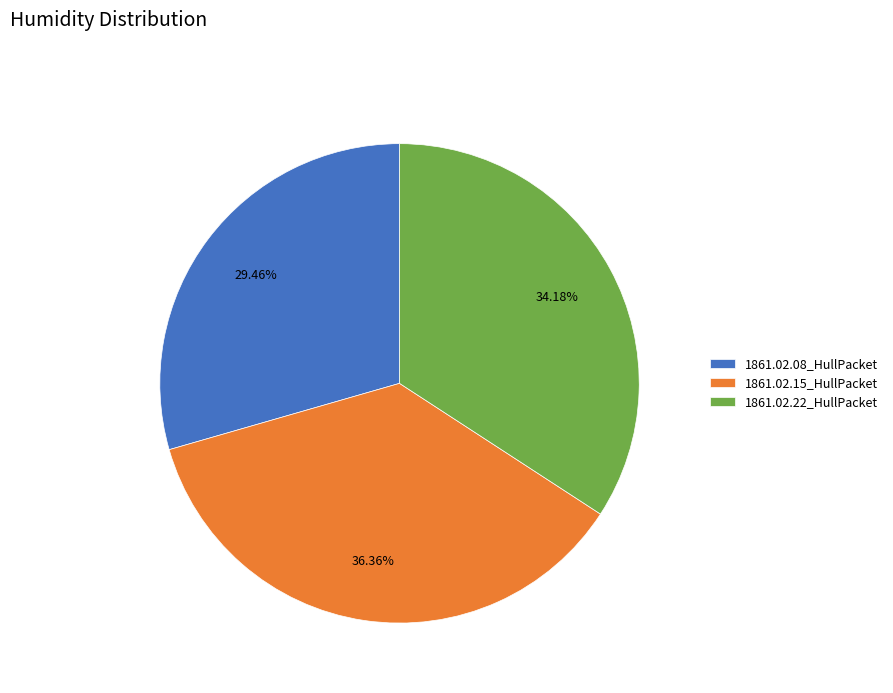

Count the number of slices in the pie.

3